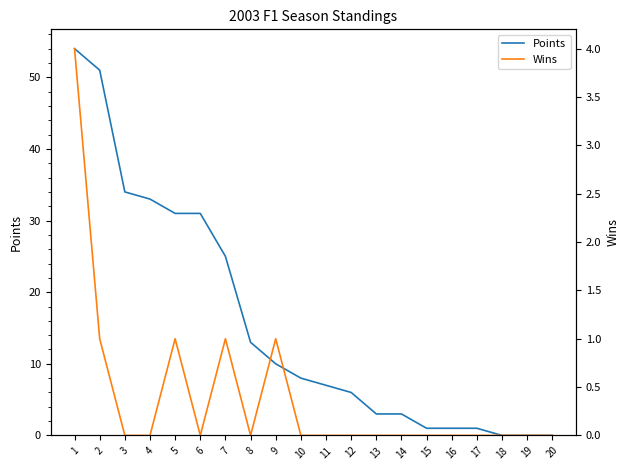

What is the difference between the highest and lowest values at 8?

13